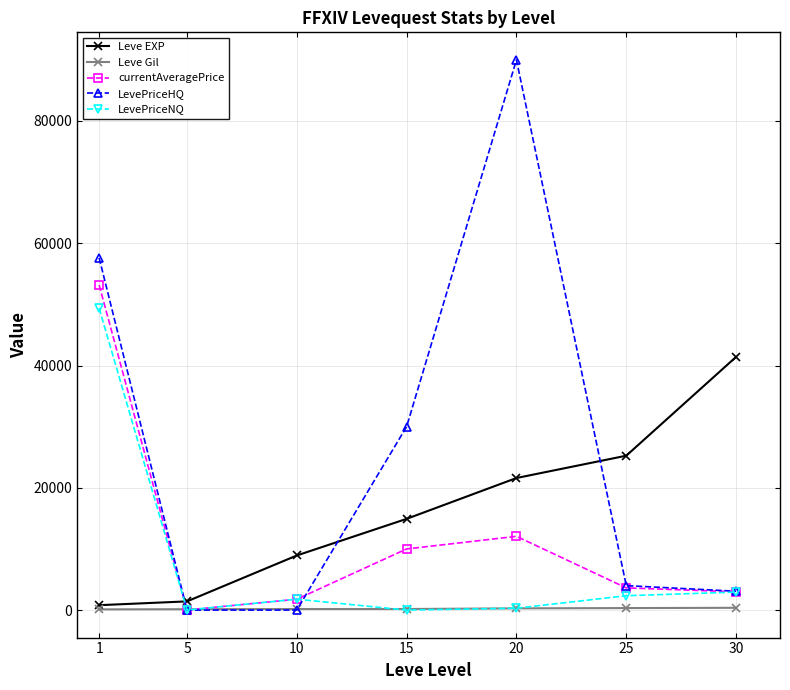

Which series has the widest spread of values?

LevePriceHQ